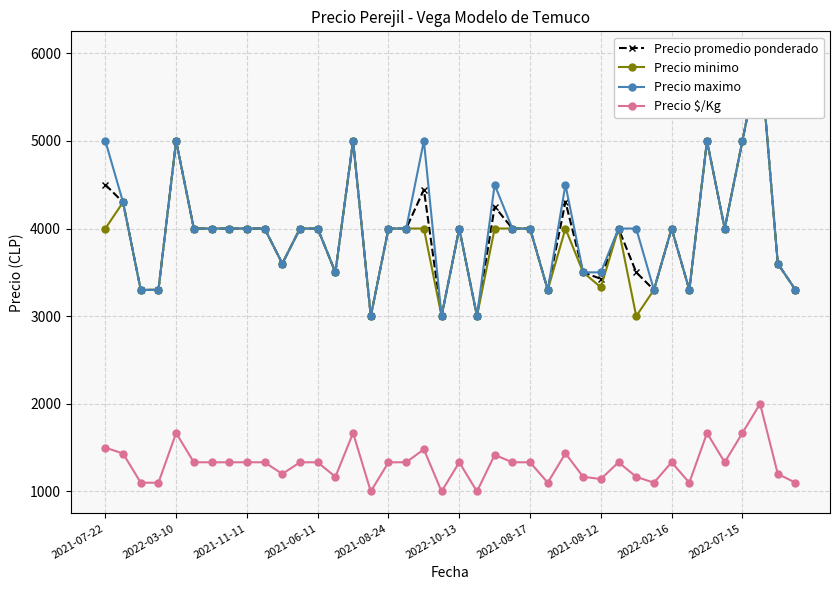

The value of Precio minimo at 18 is 4000. True or false?

True